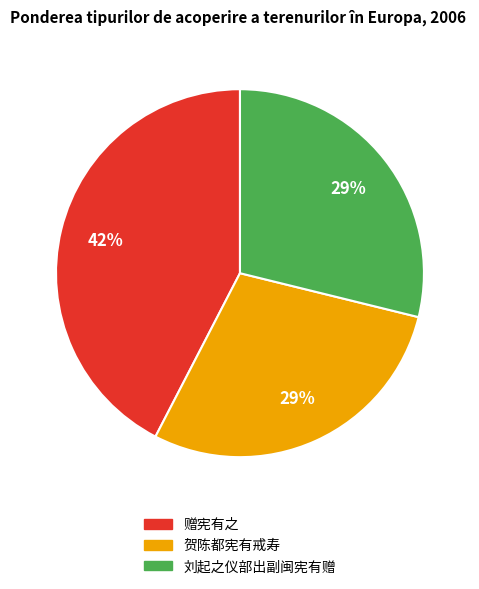

True or false: 赠宪有之 accounts for 42% of the total.

True